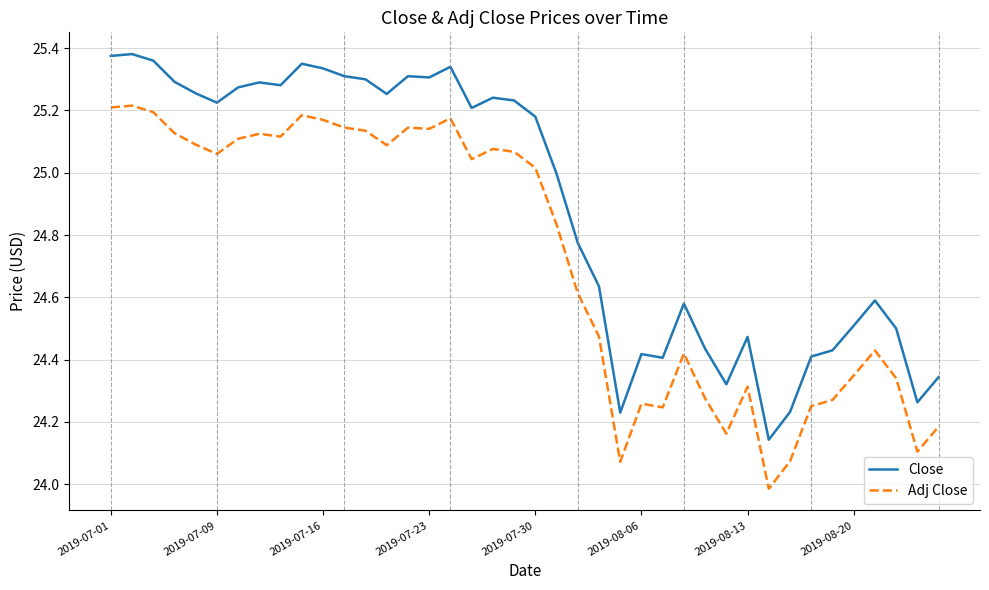

Which series has the largest range (max minus min)?

Close